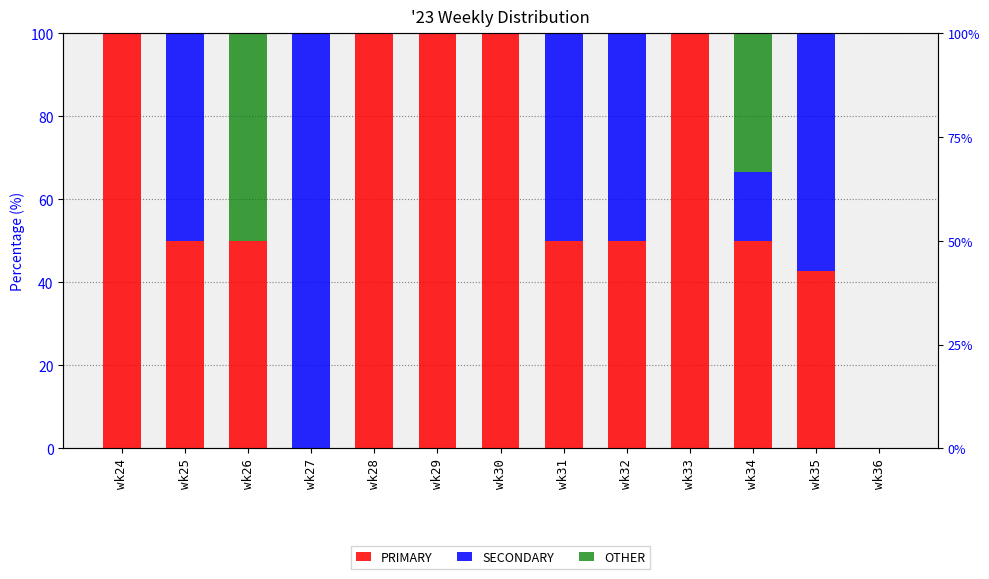

What is the difference between the second highest and second lowest values in the PRIMARY series?

100.0